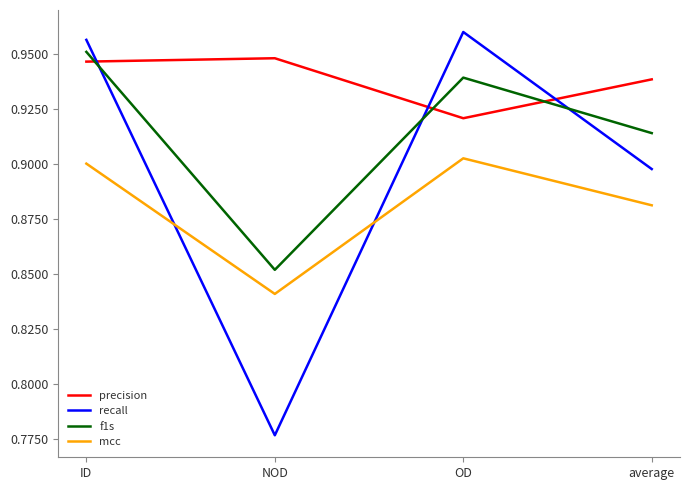

How many interior local valleys does the mcc series have?

1